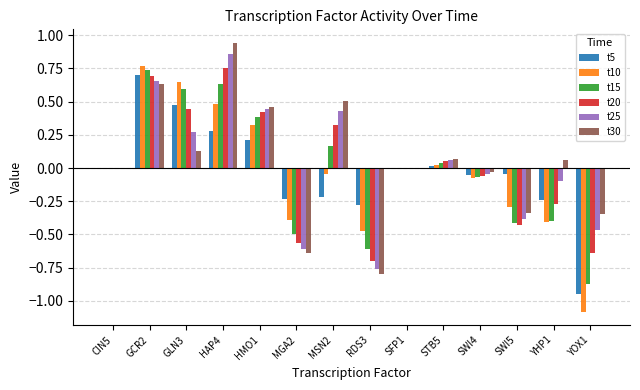

Count the number of data series in this chart.

6